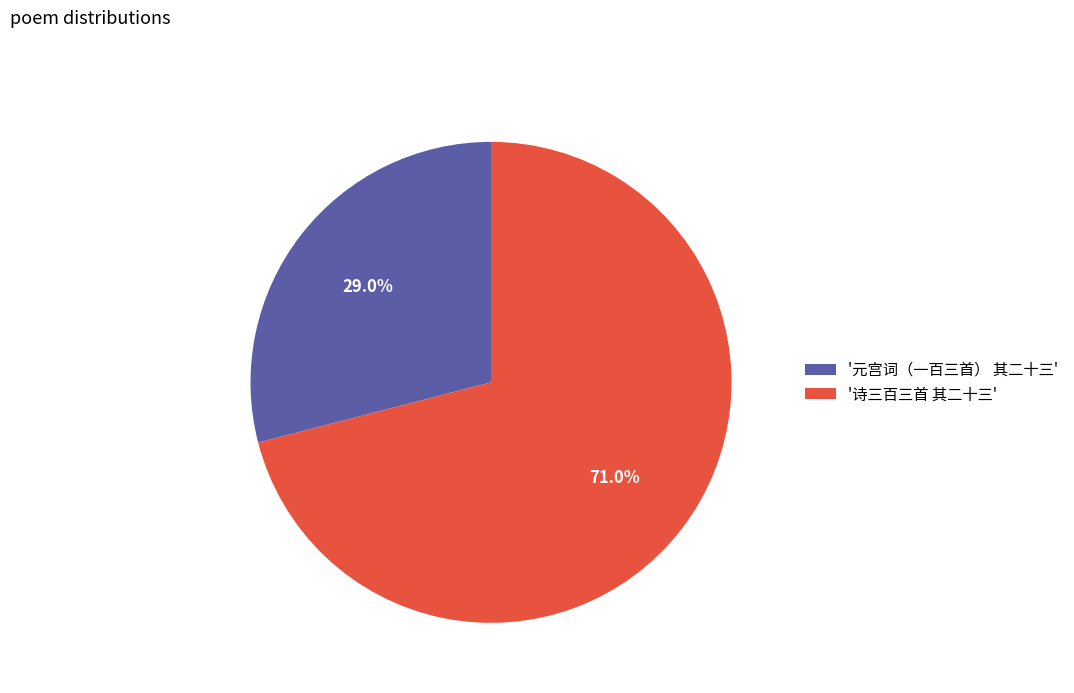

Does any single category account for the majority?

Yes